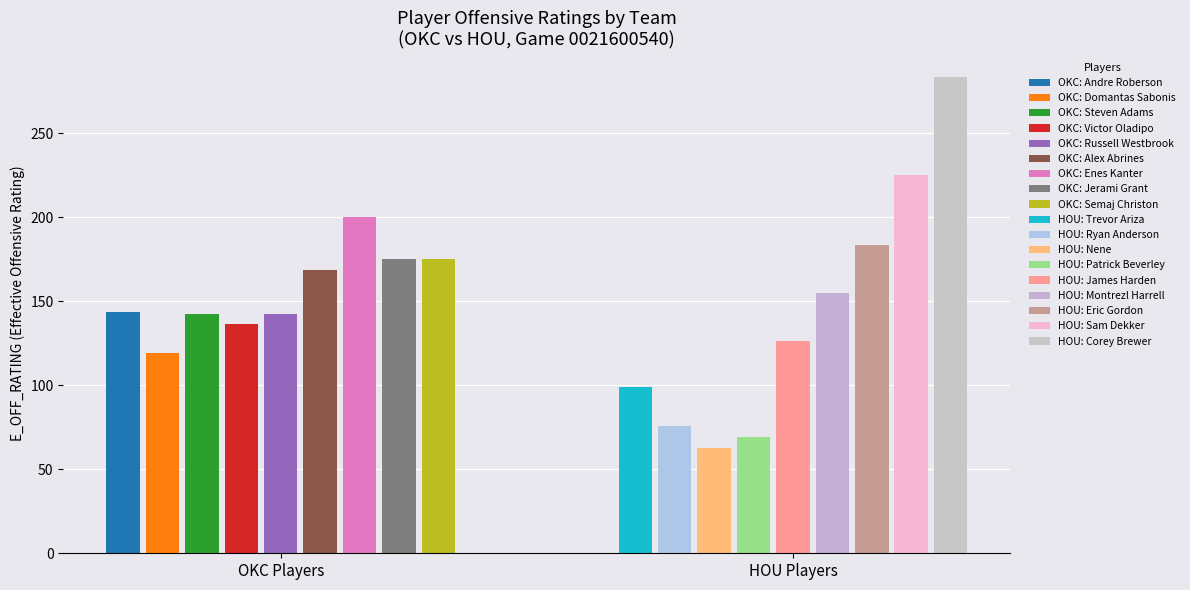

Rank the series at Alex Abrines from lowest to highest value.

HOU, OKC